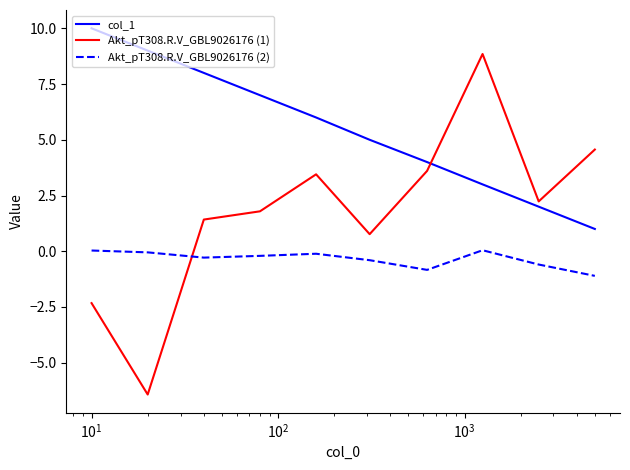

Rank the series by their maximum value, from highest to lowest.

col_1, Akt_pT308.R.V_GBL9026176 (1), Akt_pT308.R.V_GBL9026176 (2)